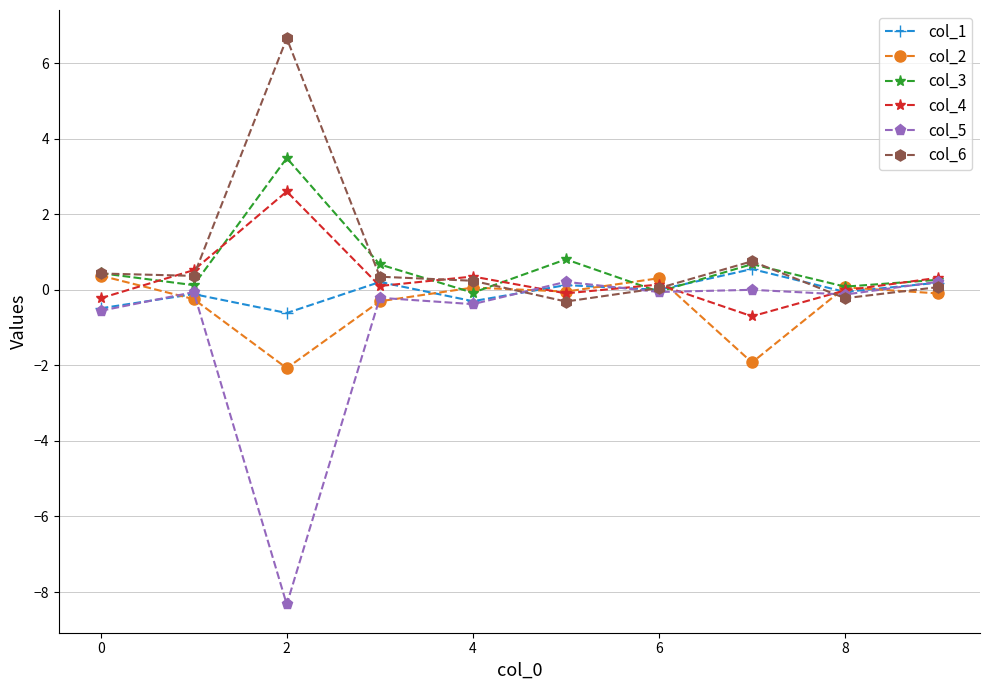

What are all the series names shown in the legend?

col_1, col_2, col_3, col_4, col_5, col_6